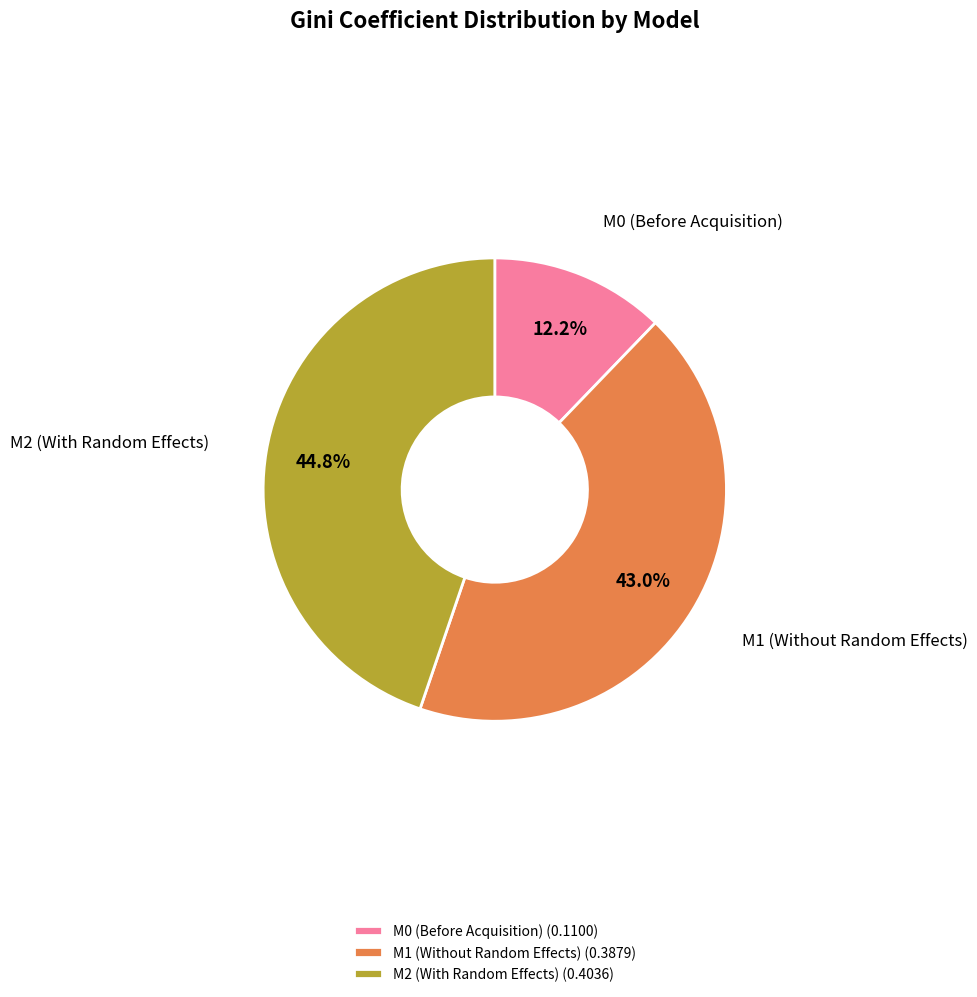

True or false: M2 (With Random Effects) accounts for 45% of the total.

True